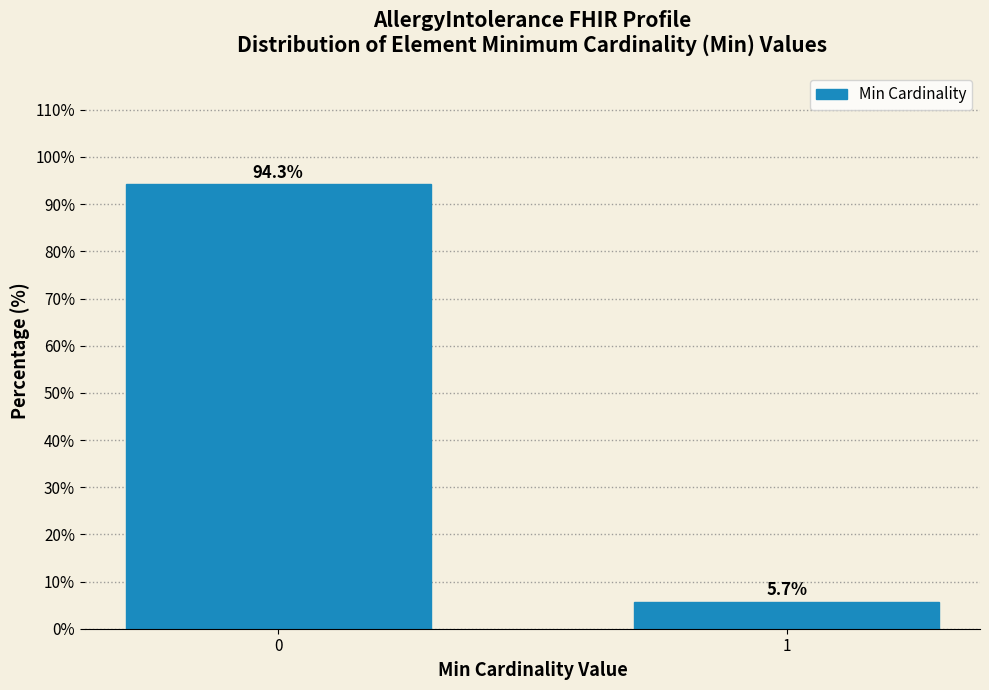

Reading right to left, list all the values displayed in this chart.

1=5.7	0=94.3